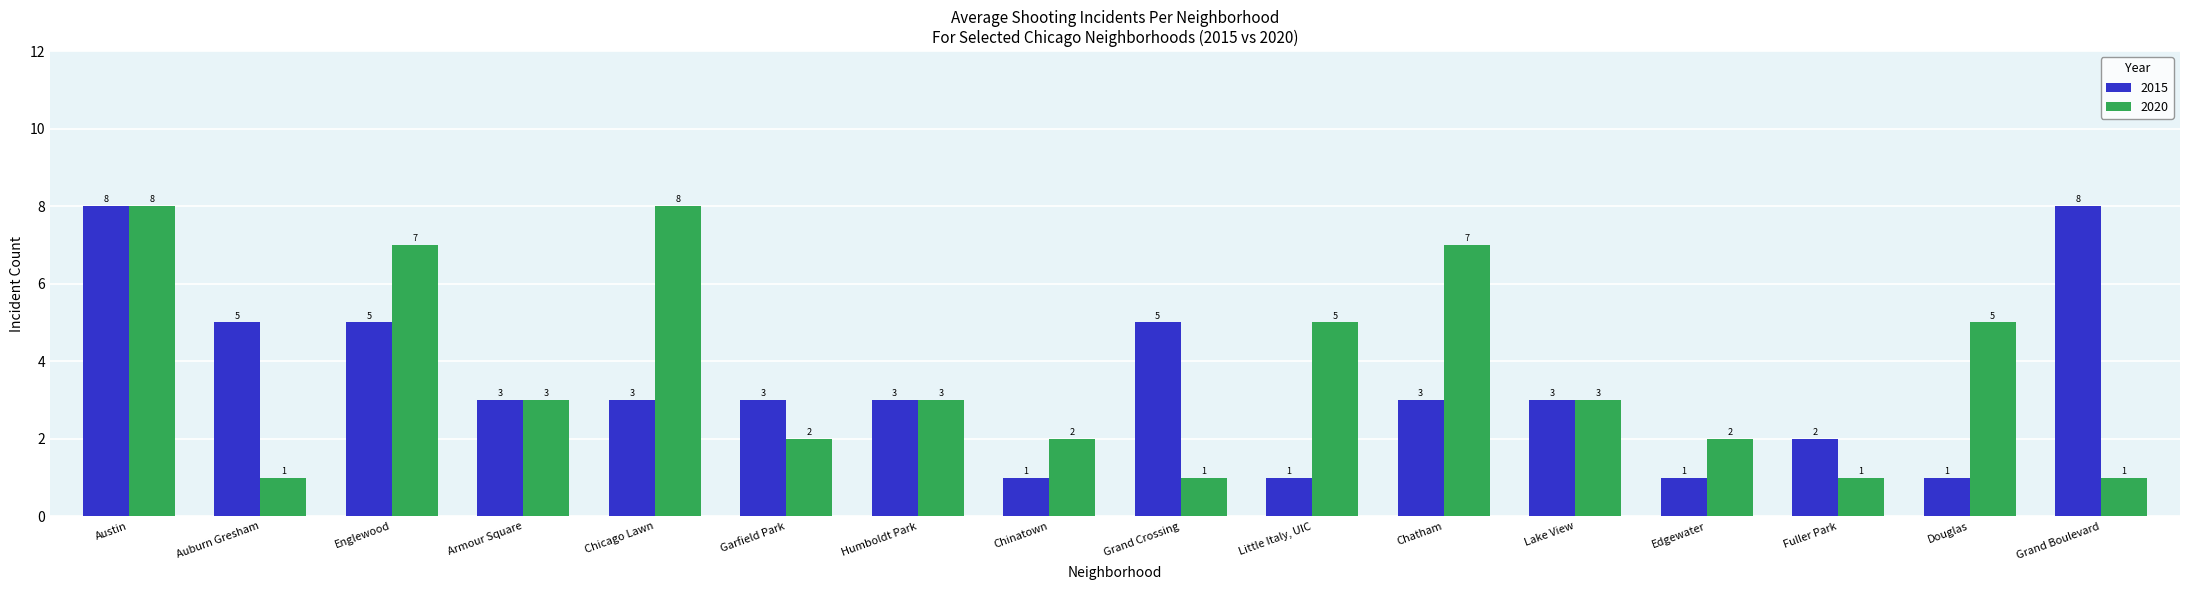

At which label does 2015 first exceed 3?

Austin